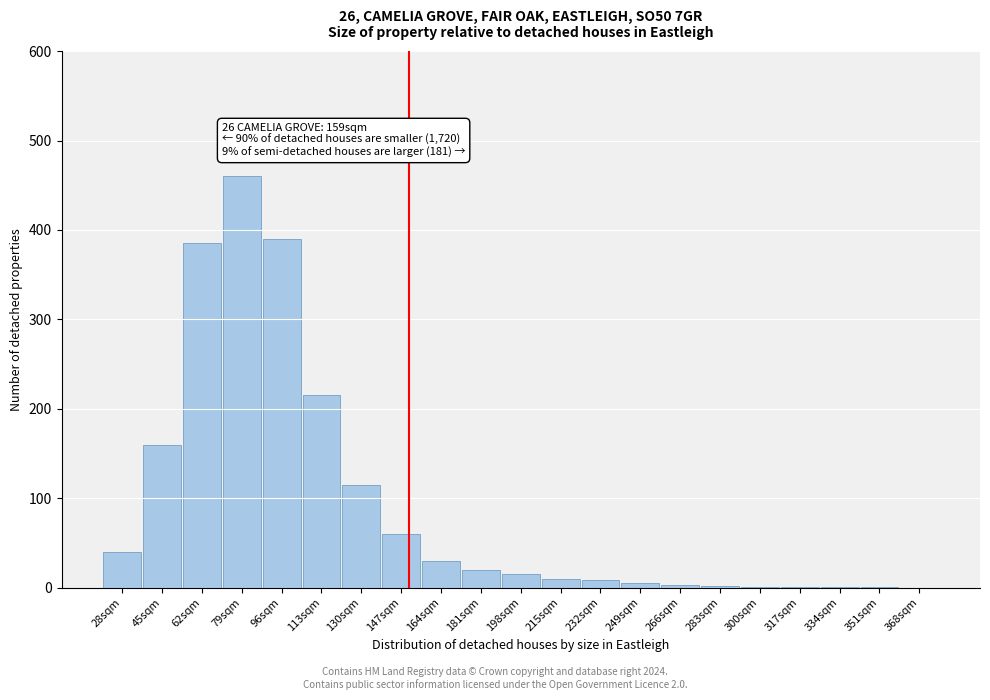

Where is the data nearest to the value 230?

113sqm